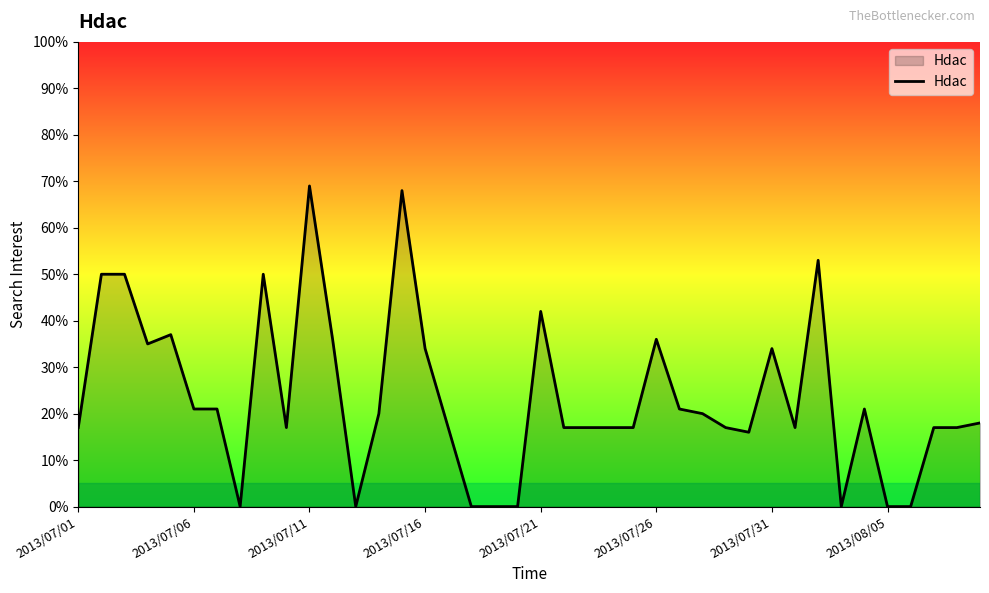

What is the difference between the maximum and minimum values?

69